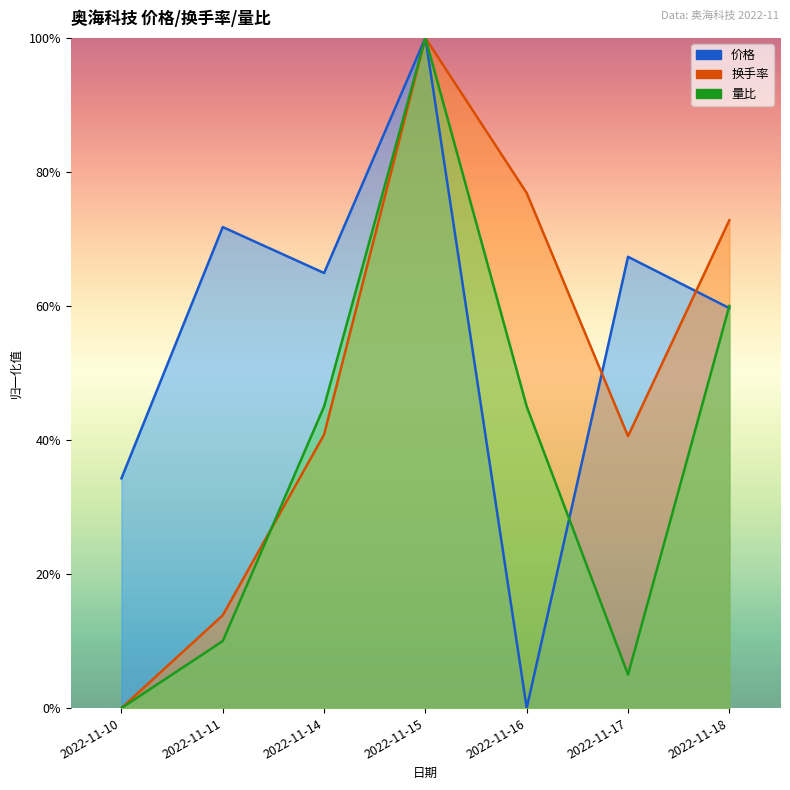

At 2022-11-14, list the series in order from largest to smallest.

价格, 量比, 换手率